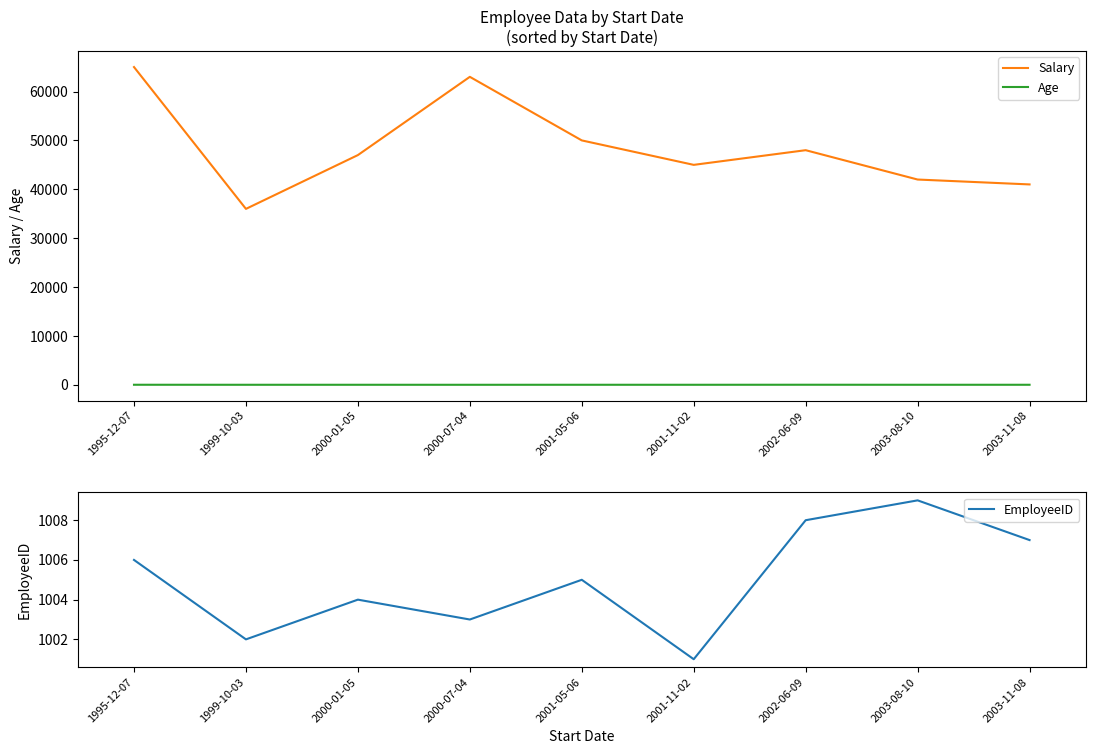

What is the label of the 7th point from the right?

2000-01-05